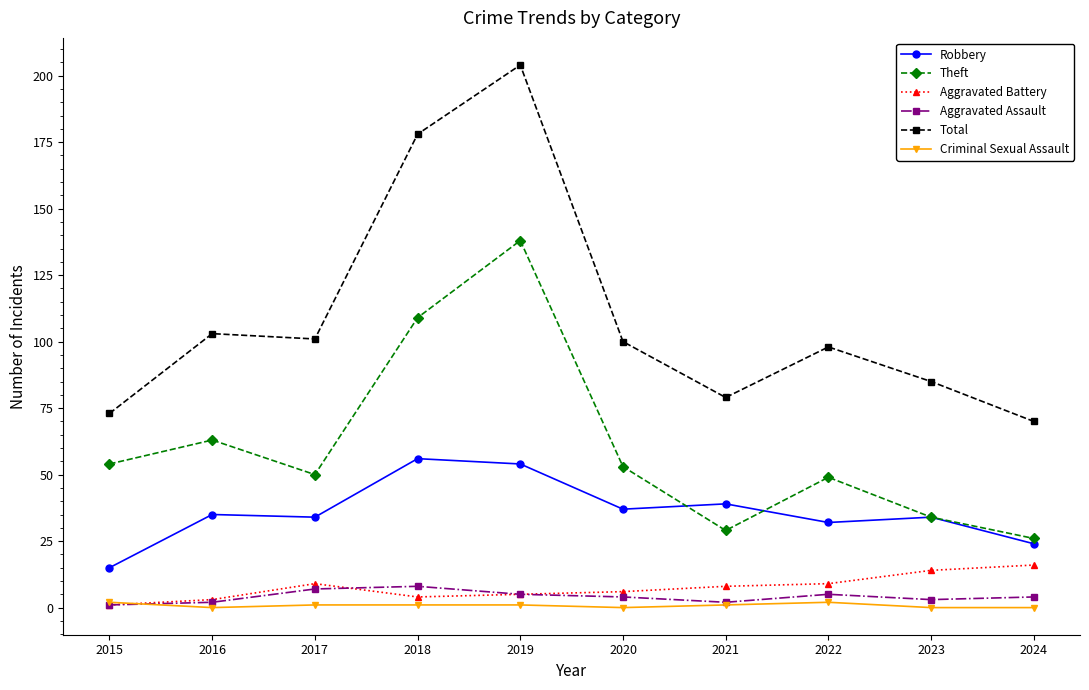

Is this an area chart (filled region under the line)?

No